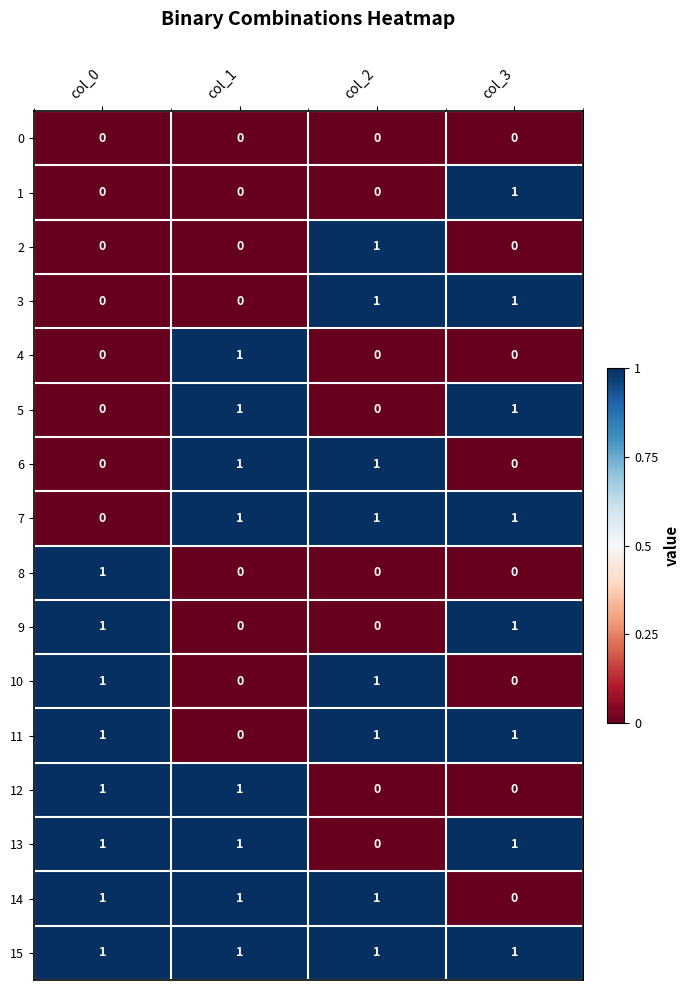

Which category has the highest value in the 8 series?

col_0